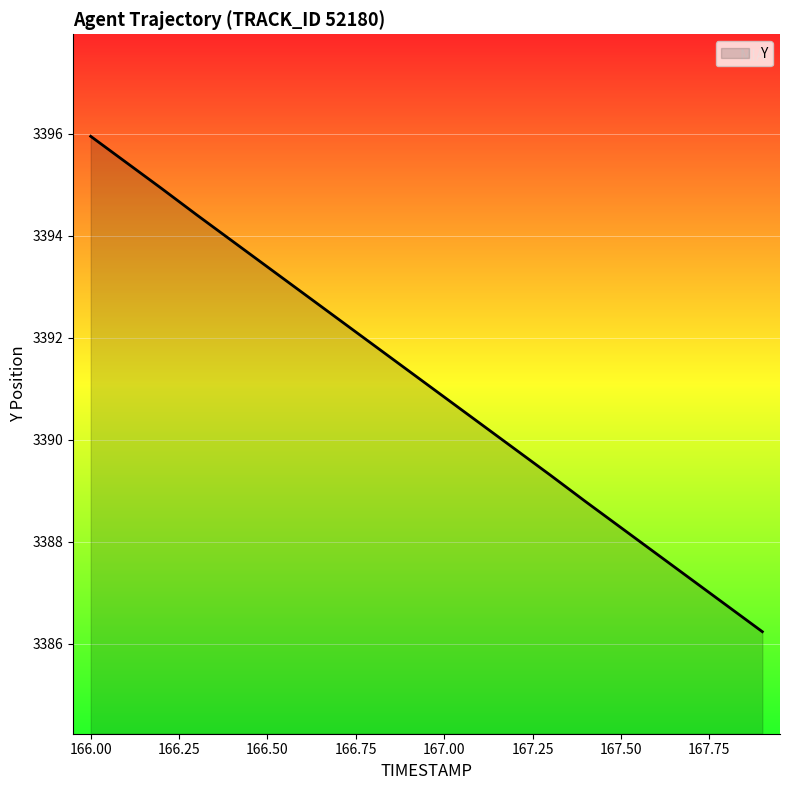

True or false: there are more than 1 points higher than both neighbors.

False